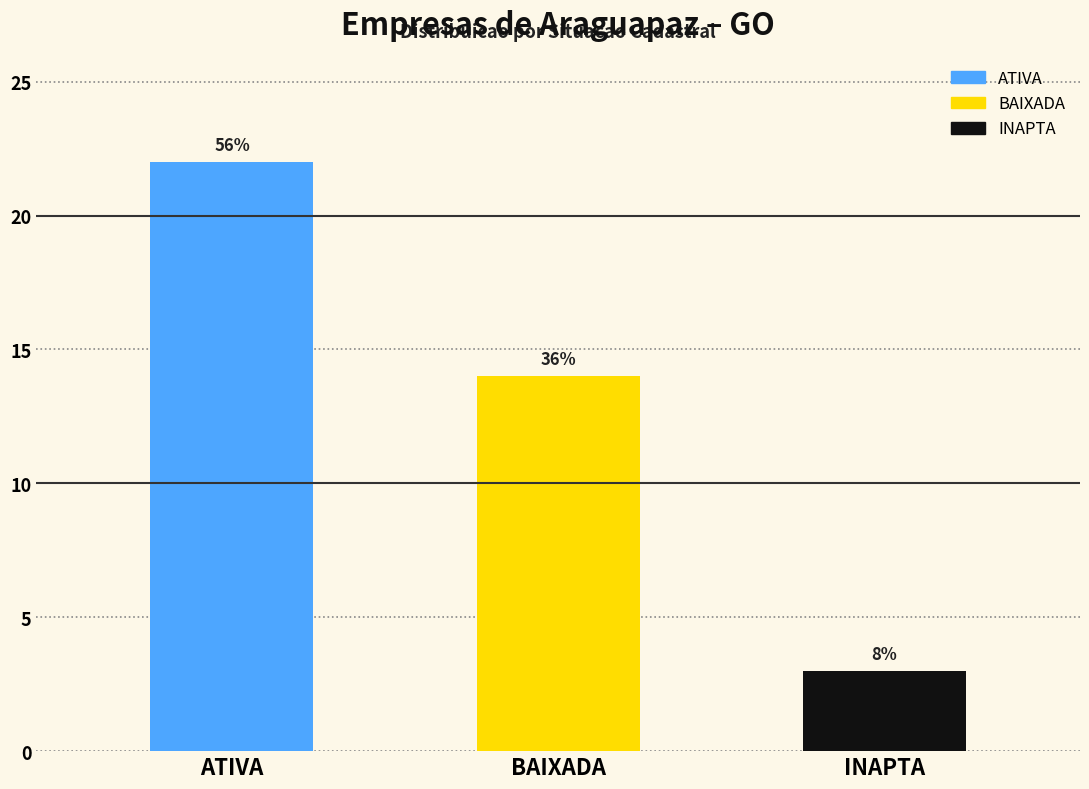

Are the bars grouped side by side (vs. stacked)?

No